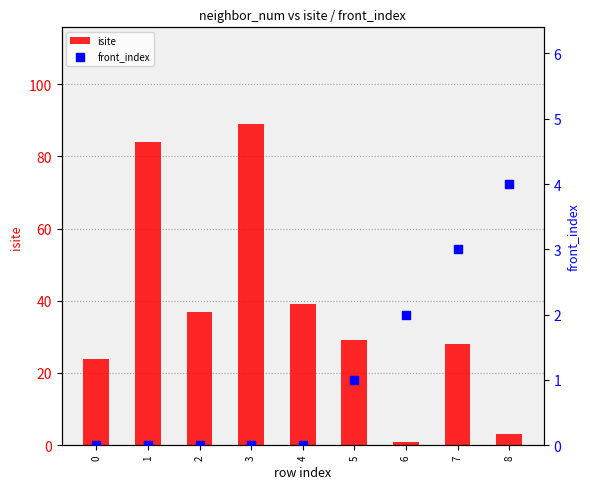

Which series has the largest total across all categories?

isite